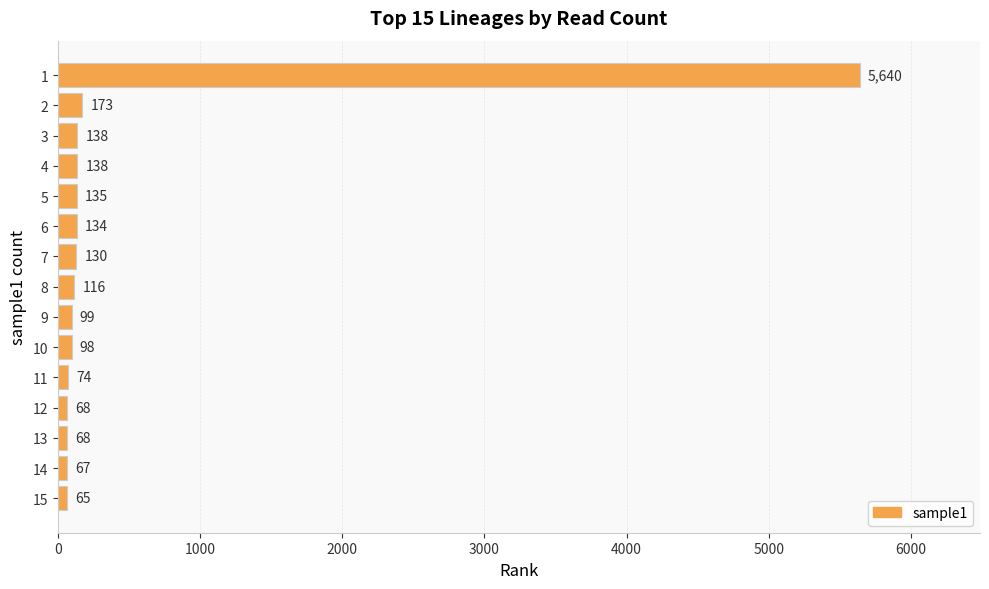

Reading top to bottom, what are all the values shown in this chart?

5640	173	138	138	135	134	130	116	99	98	74	68	68	67	65